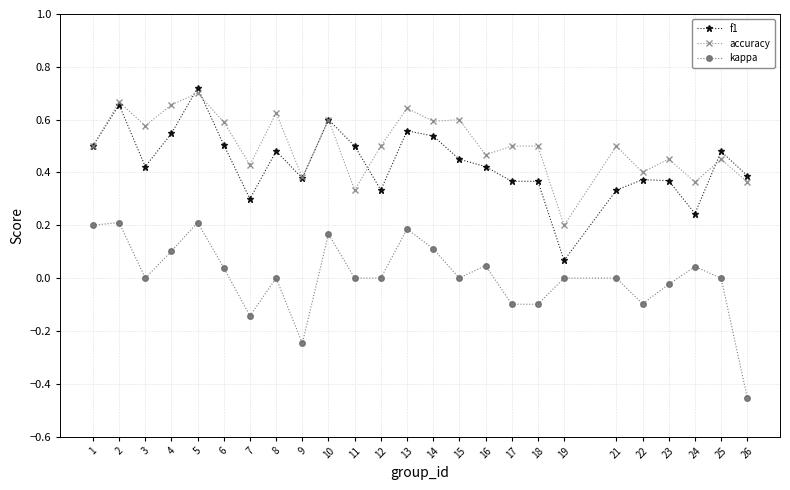

Where is the first local minimum for kappa?

3